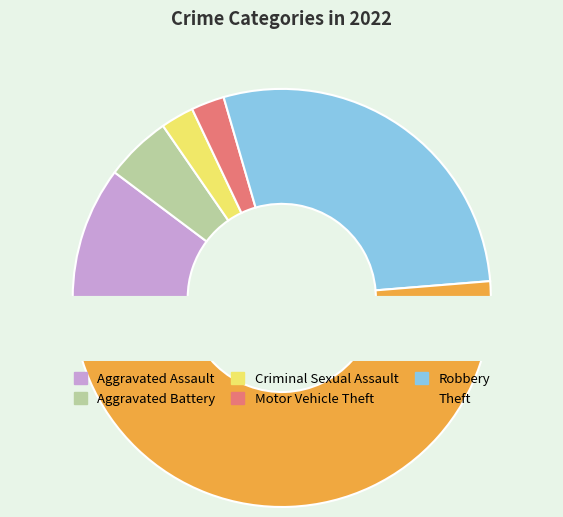

To the nearest percent, what is the average slice percentage?

17%